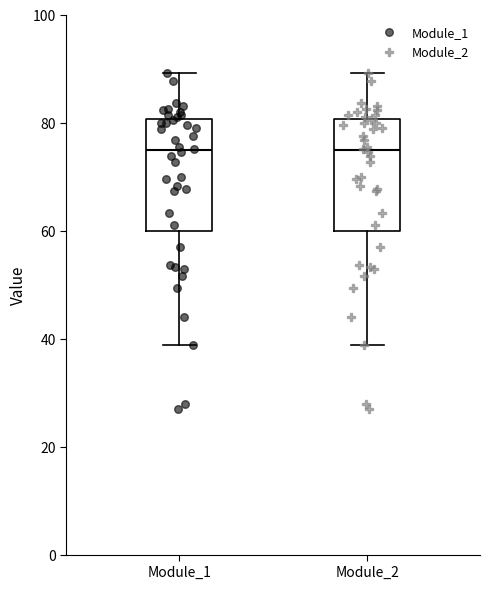

Where is the upper edge of the box for Module_1 on the y-axis? The values are not printed on the chart, so give them approximately, as read against the axis.

80